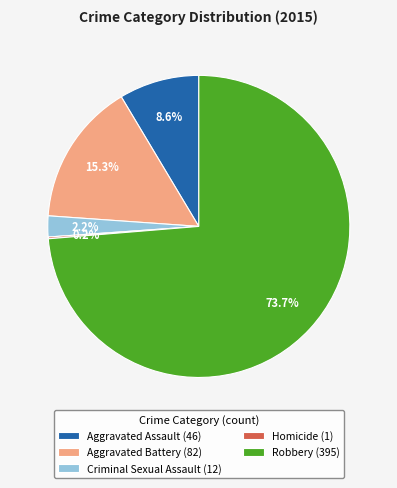

How much of the chart is everything except Criminal Sexual Assault (12)?

97.8%